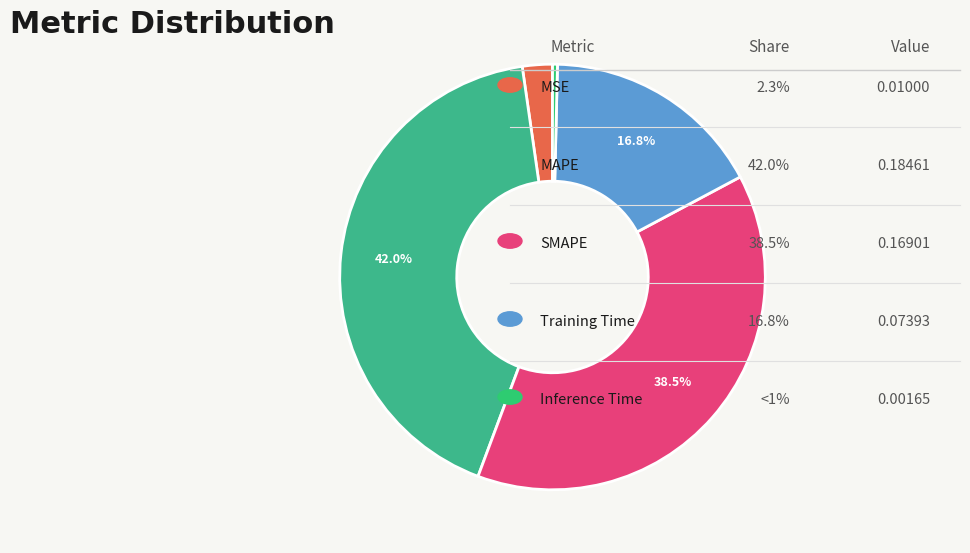

Count the number of slices in the pie.

5